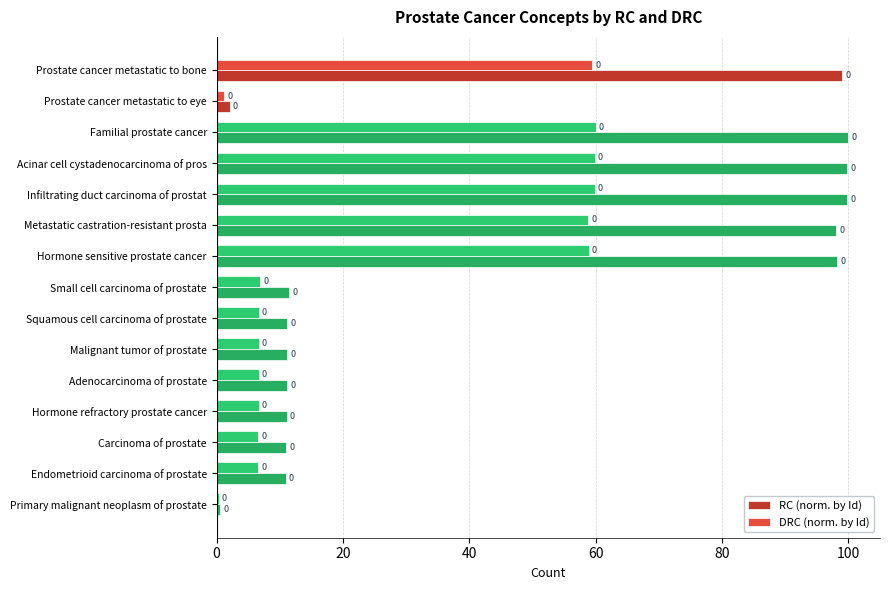

What are all the series names shown in the legend?

RC (norm. by Id), DRC (norm. by Id)